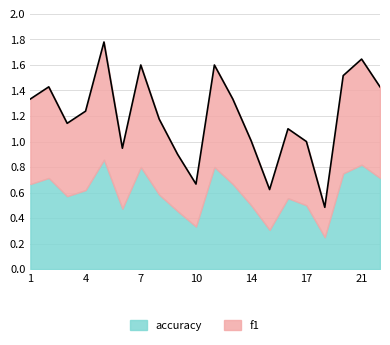

At which category does the data reach its first local peak?

2